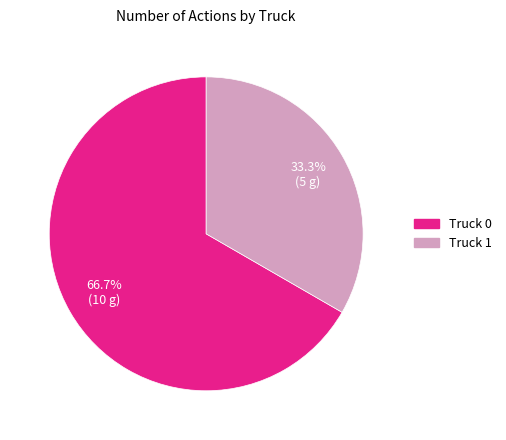

What is the ratio of the value at Truck 0 to the value at Truck 1?

2.0